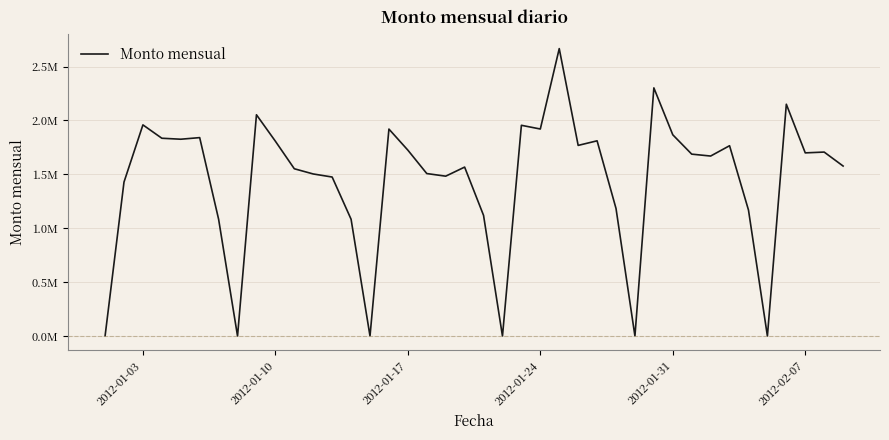

Is this an area chart (filled region under the line)?

No